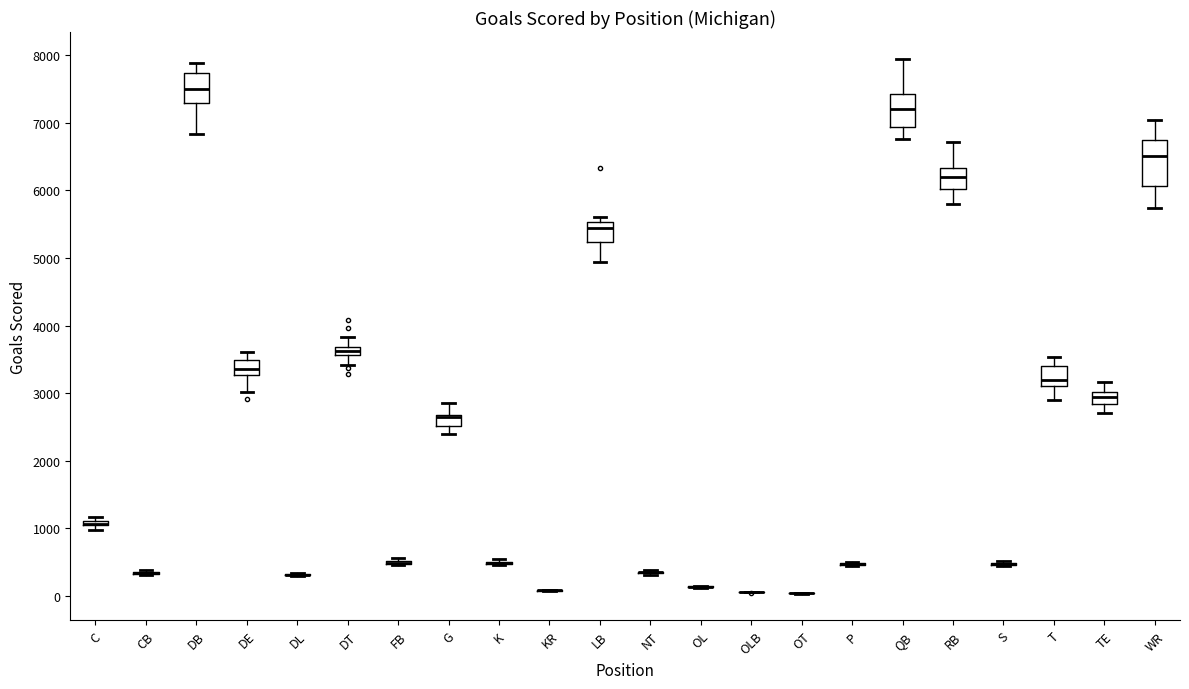

Which box is the tallest, from its lower edge to its upper edge?

WR